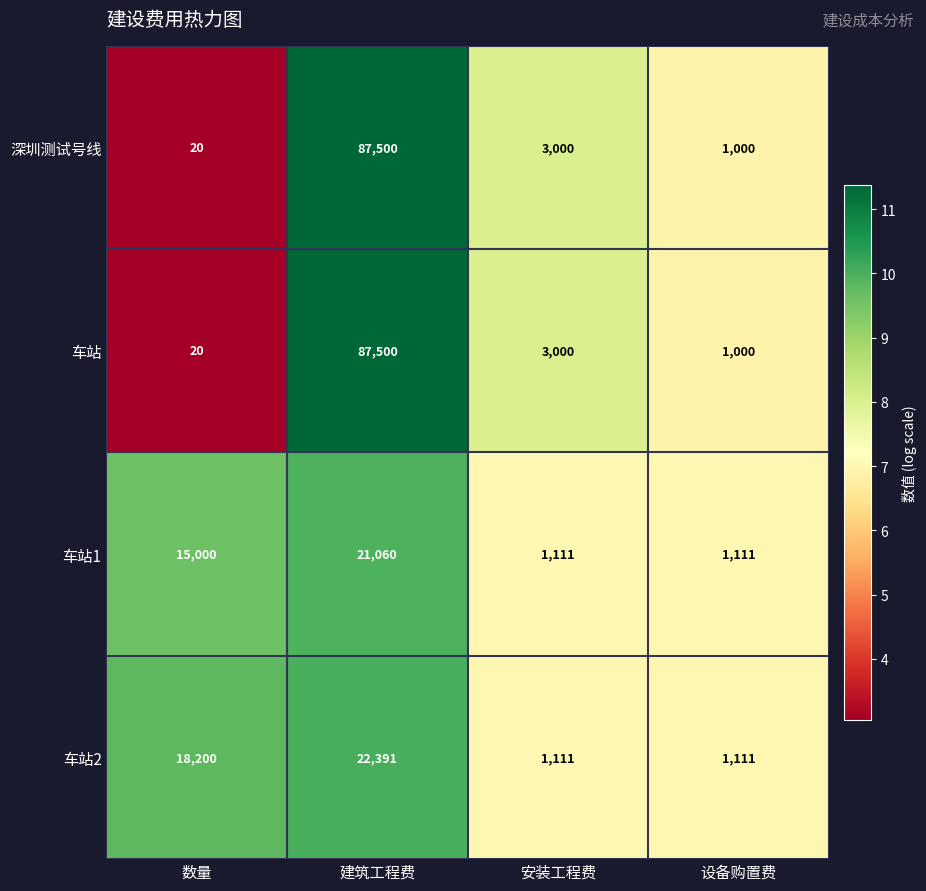

List the labels in order of 深圳测试号线 value, smallest first.

数量, 设备购置费, 安装工程费, 建筑工程费